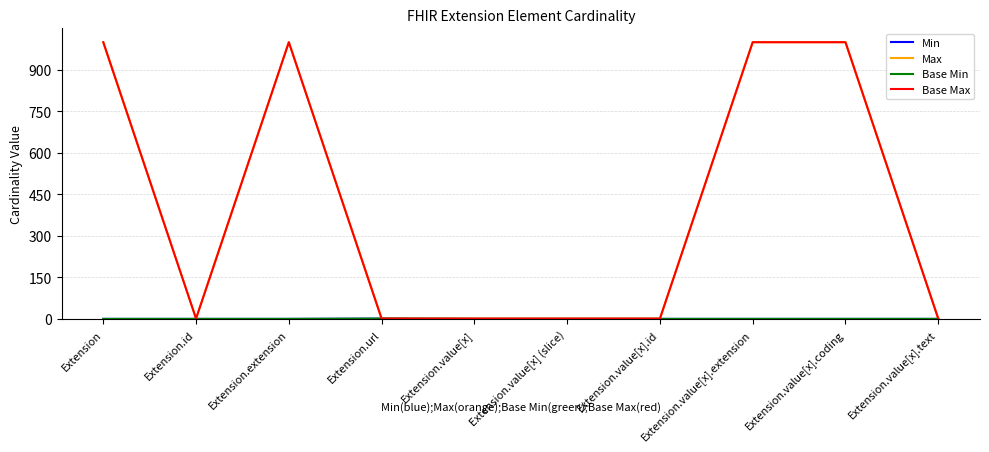

True or false: Max and Base Min cross at least once.

False